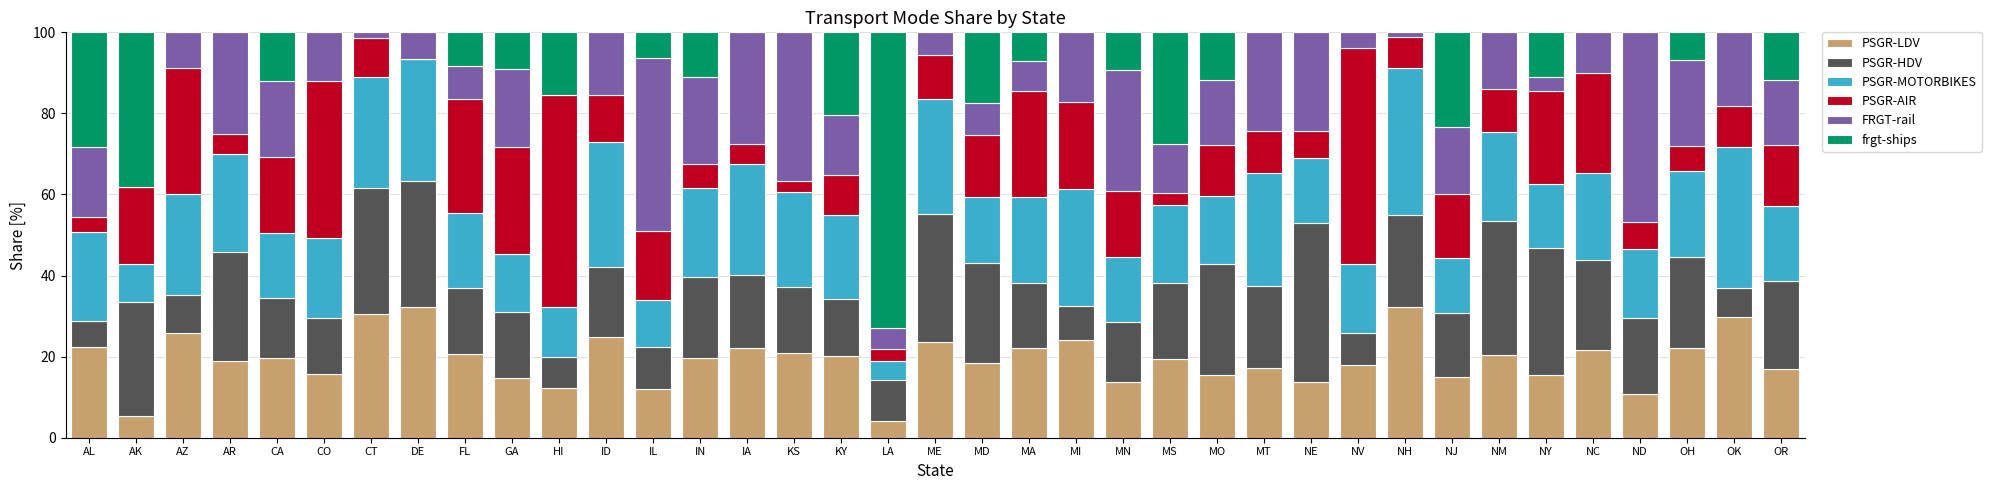

What is the highest value of the PSGR-LDV series?

32.3